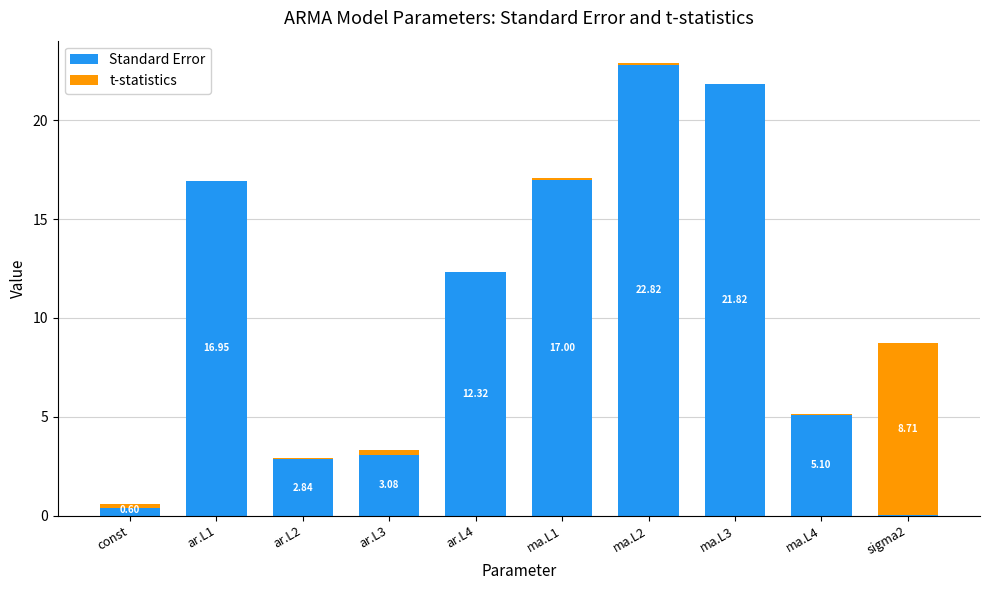

The value of t-statistics at ar.L3 is 0.2. True or false?

True